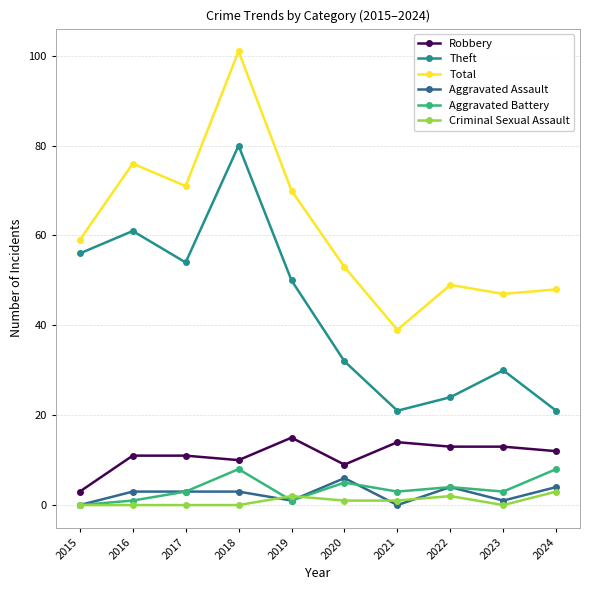

Reading left to right, transcribe all the data shown in this chart.

Robbery: 3	11	11	10	15	9	14	13	13	12
Theft: 56	61	54	80	50	32	21	24	30	21
Total: 59	76	71	101	70	53	39	49	47	48
Aggravated Assault: 0	3	3	3	1	6	0	4	1	4
Aggravated Battery: 0	1	3	8	1	5	3	4	3	8
Criminal Sexual Assault: 0	0	0	0	2	1	1	2	0	3